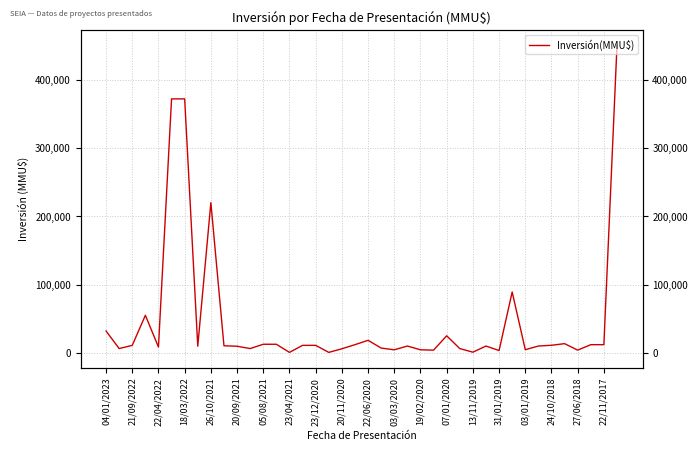

Count the number of categories in the chart.

40